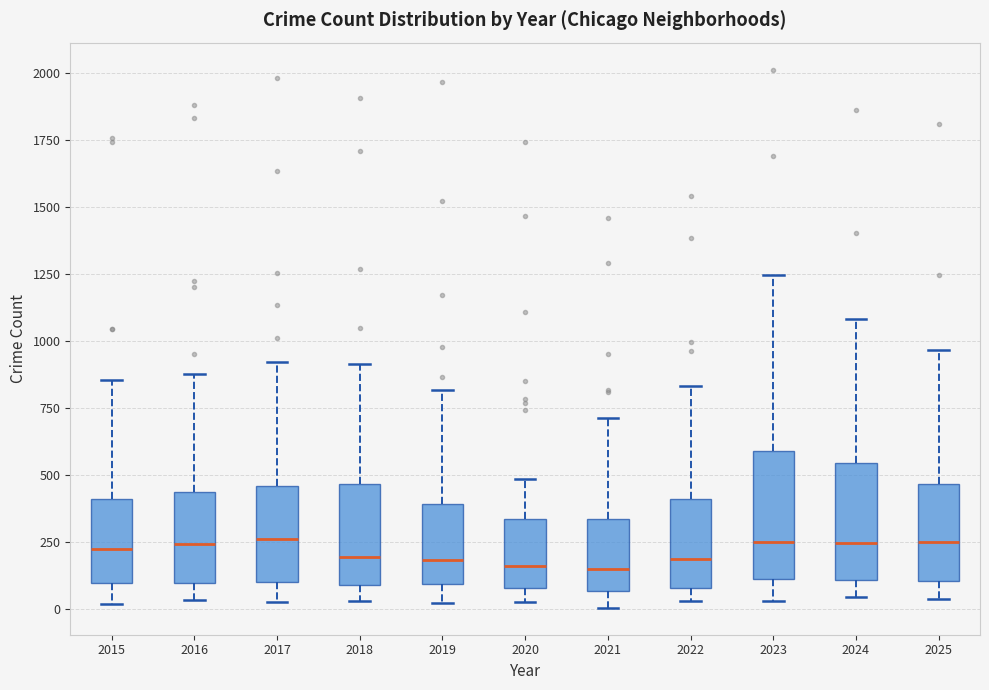

Reading left to right, read every box against the y-axis: the position of its median line, the range the box covers, and the ends of its whiskers. The values are not printed on the chart, so give them approximately, as read against the axis.

2015: median 250, box 100 to 400, whiskers 0 to 850
2016: median 250, box 100 to 450, whiskers 50 to 900
2017: median 250, box 100 to 450, whiskers 50 to 900
2018: median 200, box 100 to 450, whiskers 50 to 900
2019: median 200, box 100 to 400, whiskers 50 to 800
2020: median 150, box 100 to 350, whiskers 50 to 500
2021: median 150, box 50 to 350, whiskers 0 to 700
2022: median 200, box 100 to 400, whiskers 50 to 850
2023: median 250, box 100 to 600, whiskers 50 to 1250
2024: median 250, box 100 to 550, whiskers 50 to 1100
2025: median 250, box 100 to 450, whiskers 50 to 950